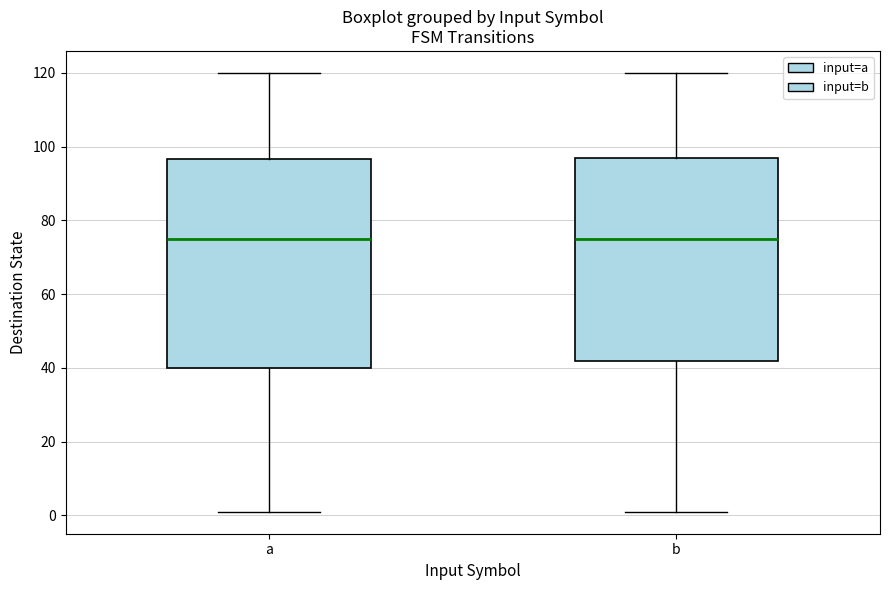

Reading left to right, transcribe this box plot: for each box, give where its median line is, the range the box spans, and where its two whiskers end, as read against the y-axis. The values are not printed on the chart, so give them approximately, as read against the axis.

a: median 76, box 40 to 96, whiskers 2 to 120
b: median 76, box 42 to 98, whiskers 2 to 120